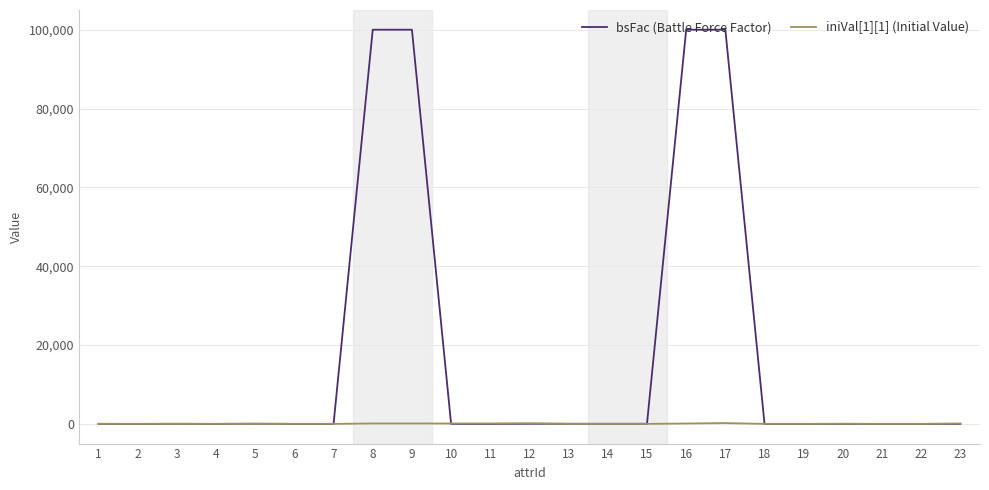

True or false: iniVal[1][1] (Initial Value) has a value of 0 at 6.

True